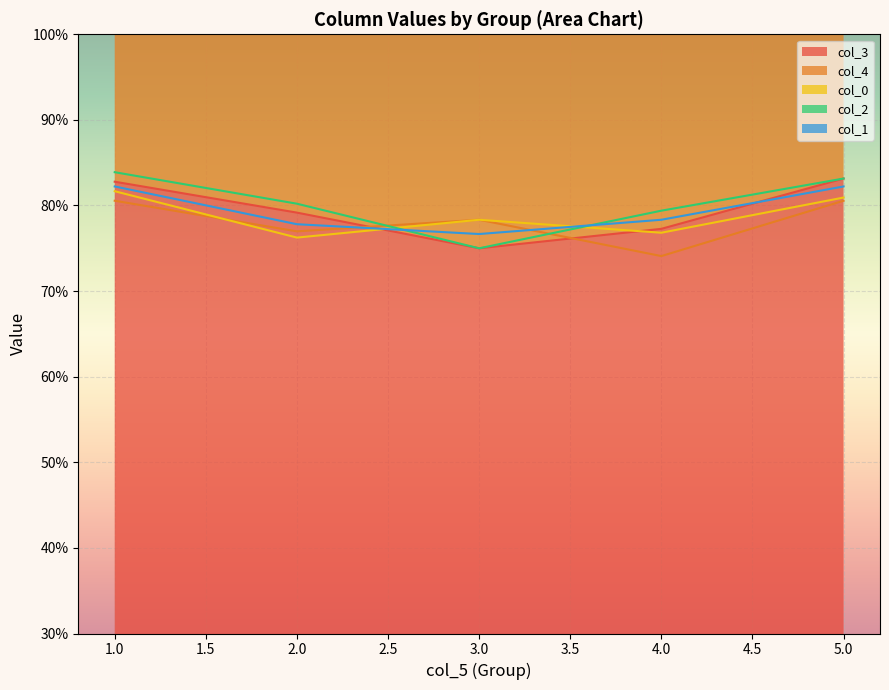

True or false: col_0 has a value of 0.8 at 2.

True